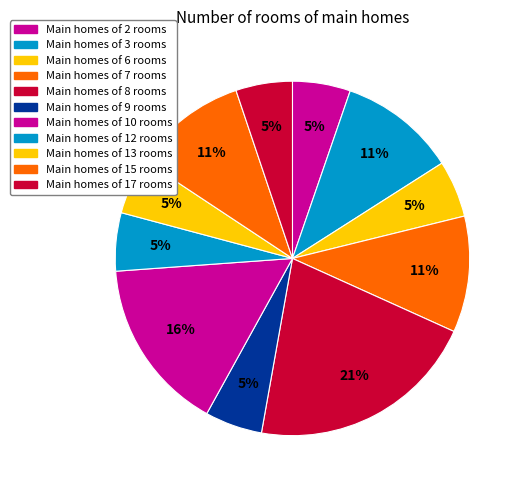

To the nearest percent, what is the average slice percentage?

9%